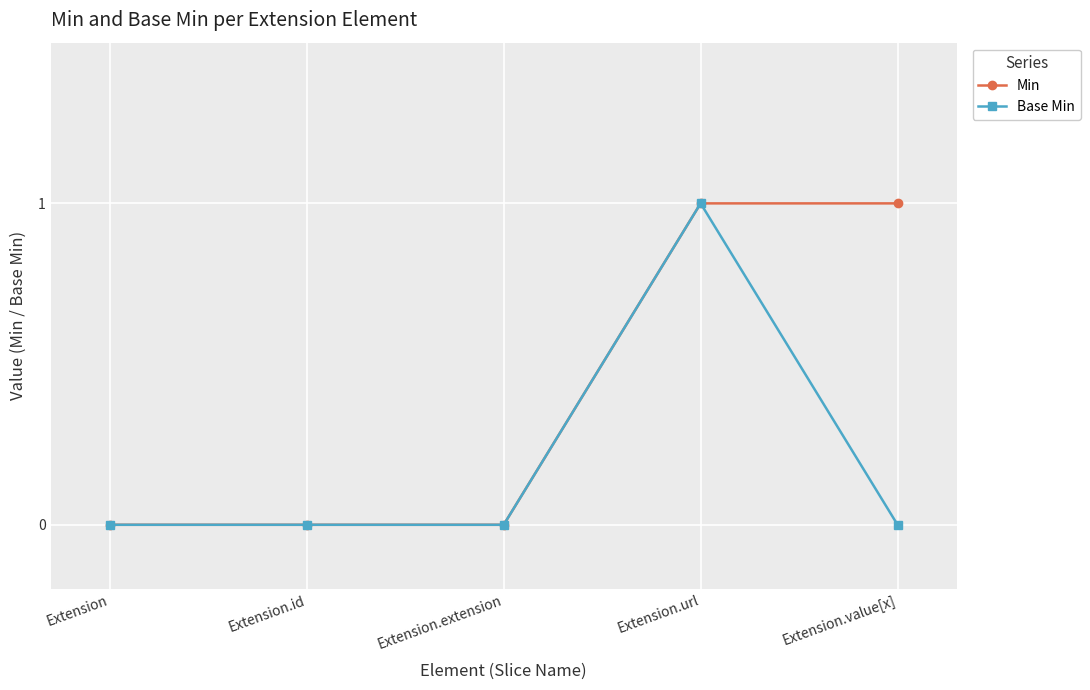

Is it true that Base Min equals 0 at Extension.value[x]?

True